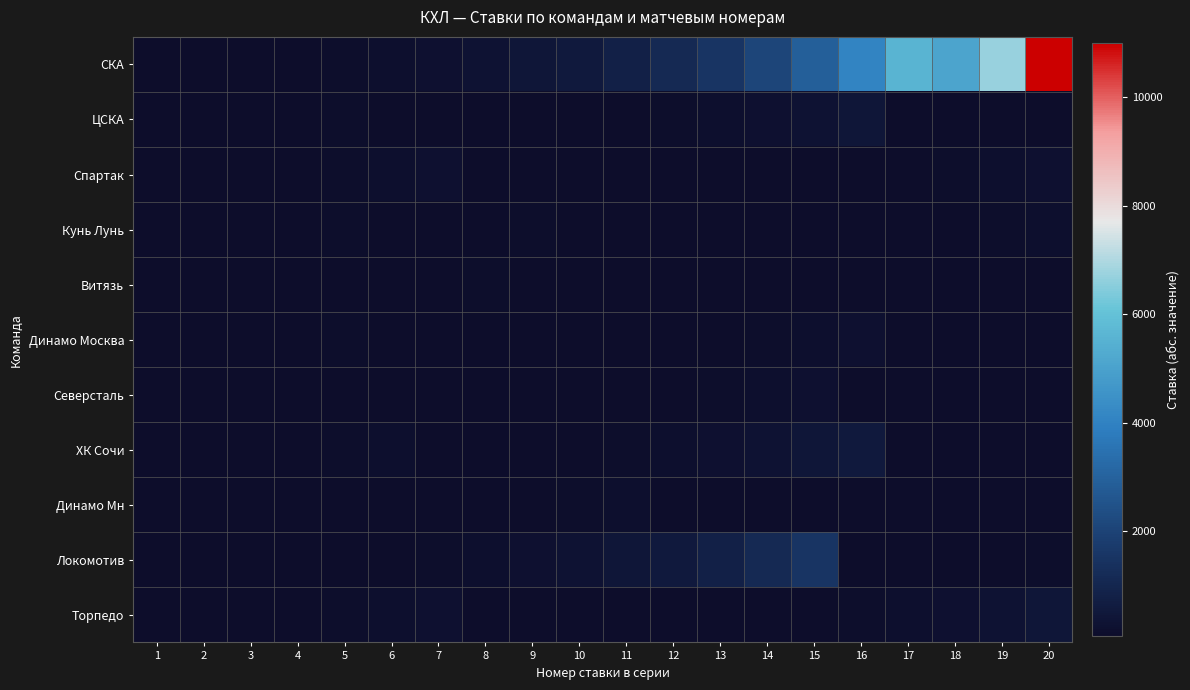

Which has a higher value, 7 or 1?

7